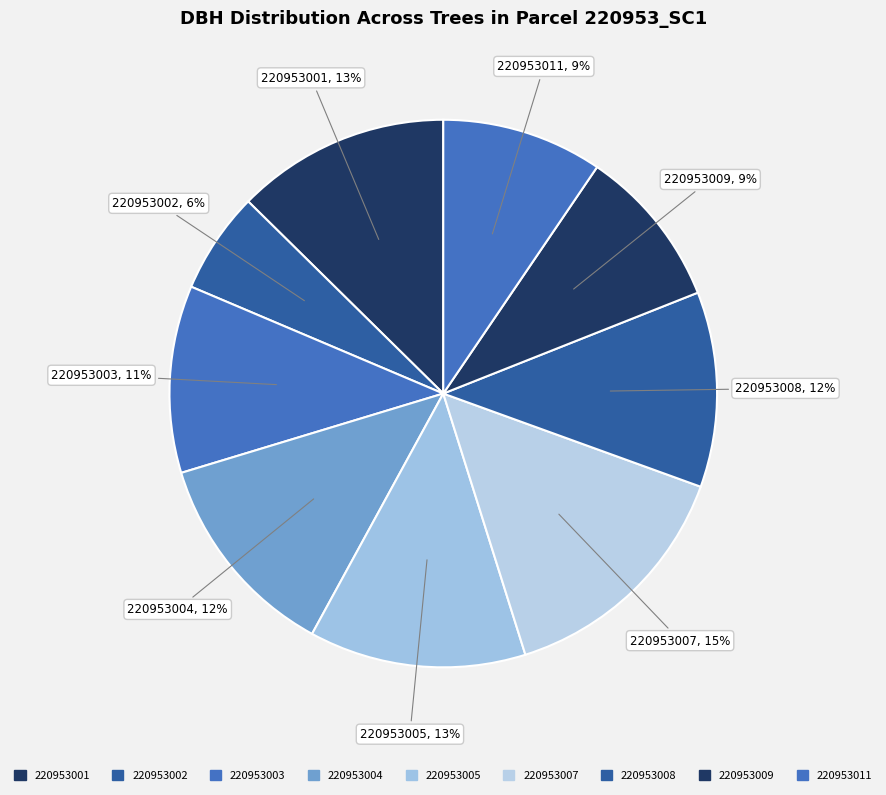

What is the change in value from 220953005 to 220953008?

-3.5